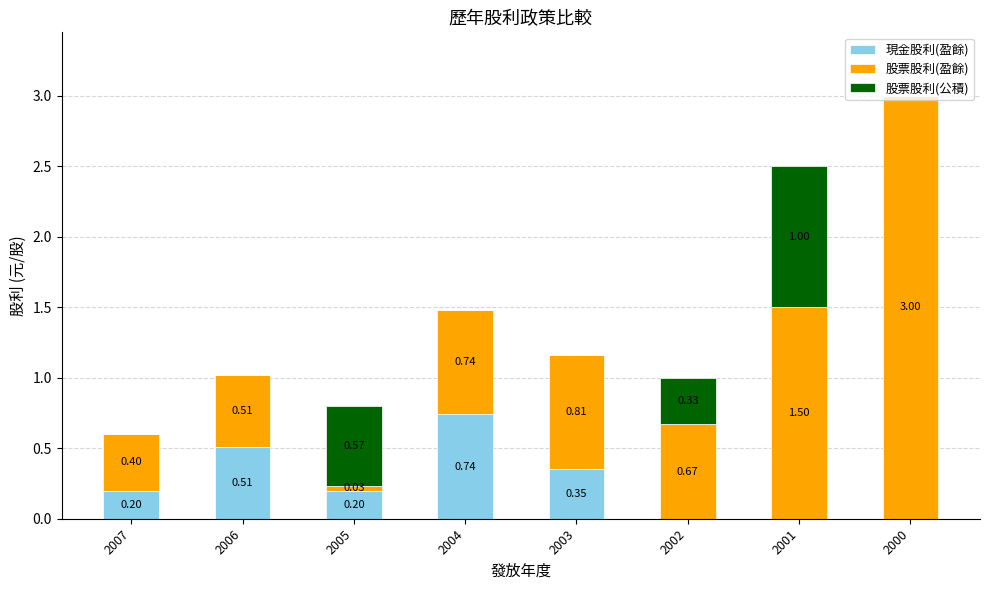

At which category is the sum across all series the highest?

2000